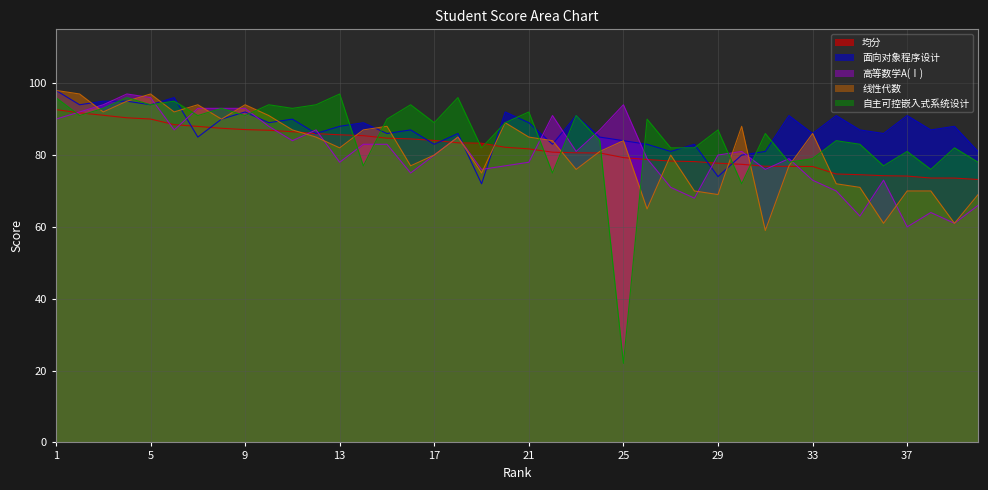

Which series has the largest total across all categories?

面向对象程序设计